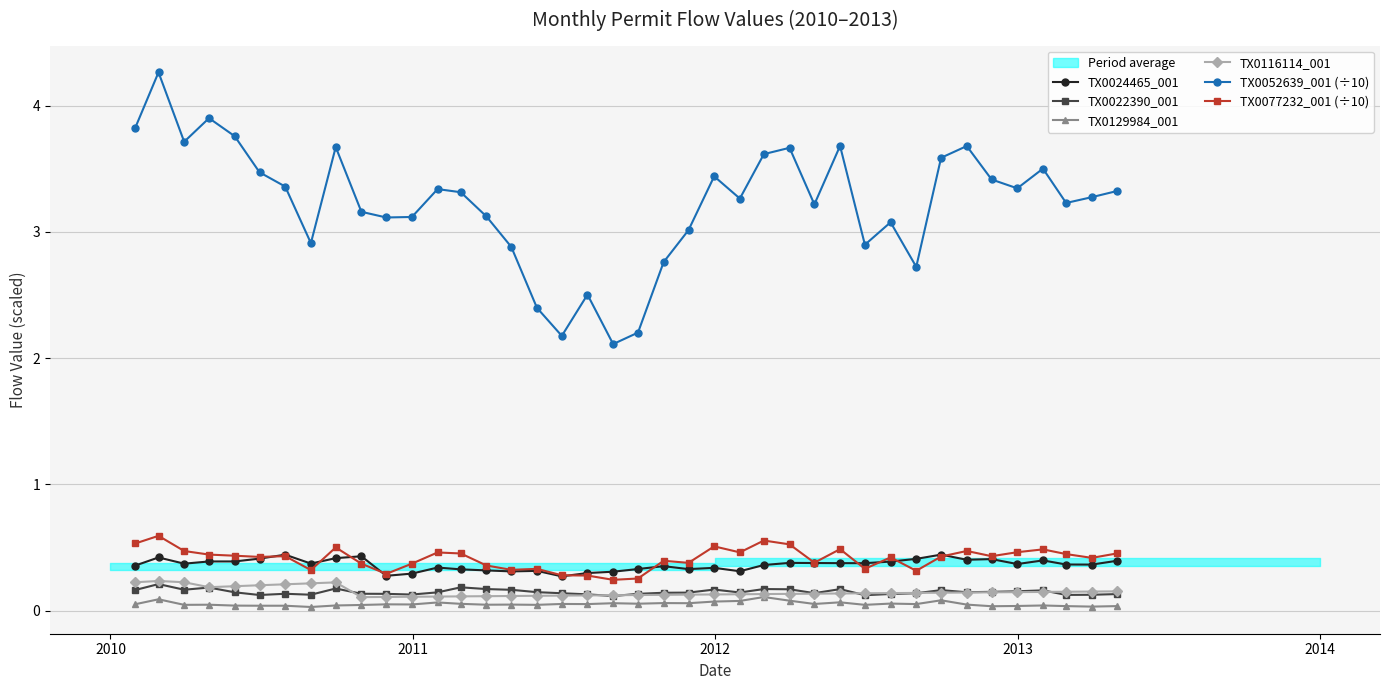

True or false: TX0022390_001 has more than 0 interior local peaks.

True